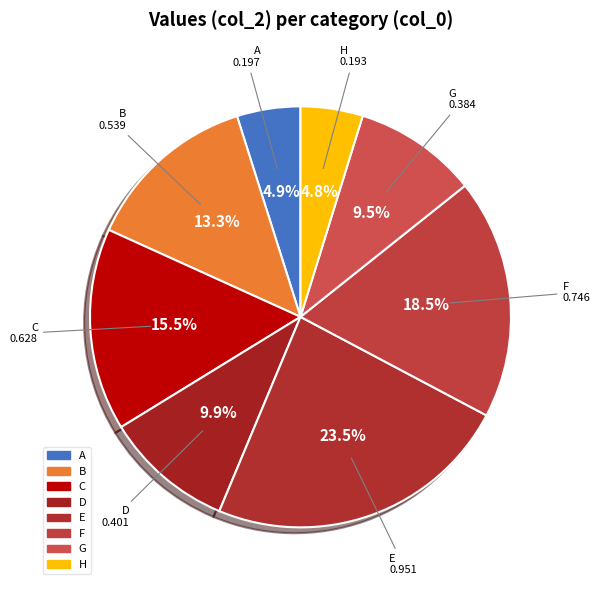

Does any single category account for the majority?

No